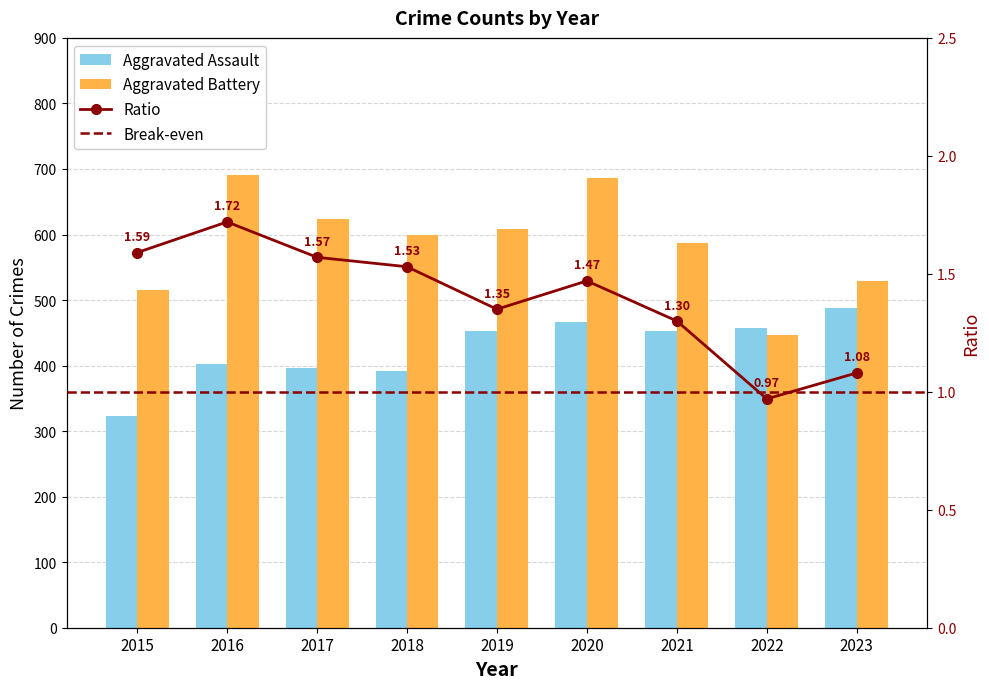

The Aggravated Assault series shows 176 at 2017. True or false?

False